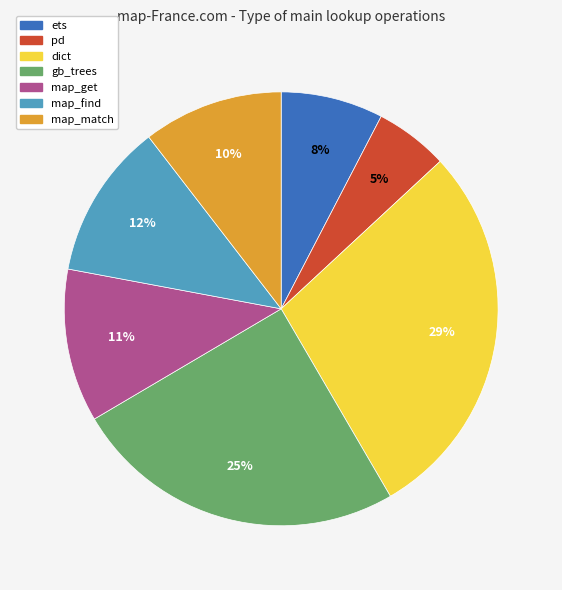

How many slices are in this pie chart?

7